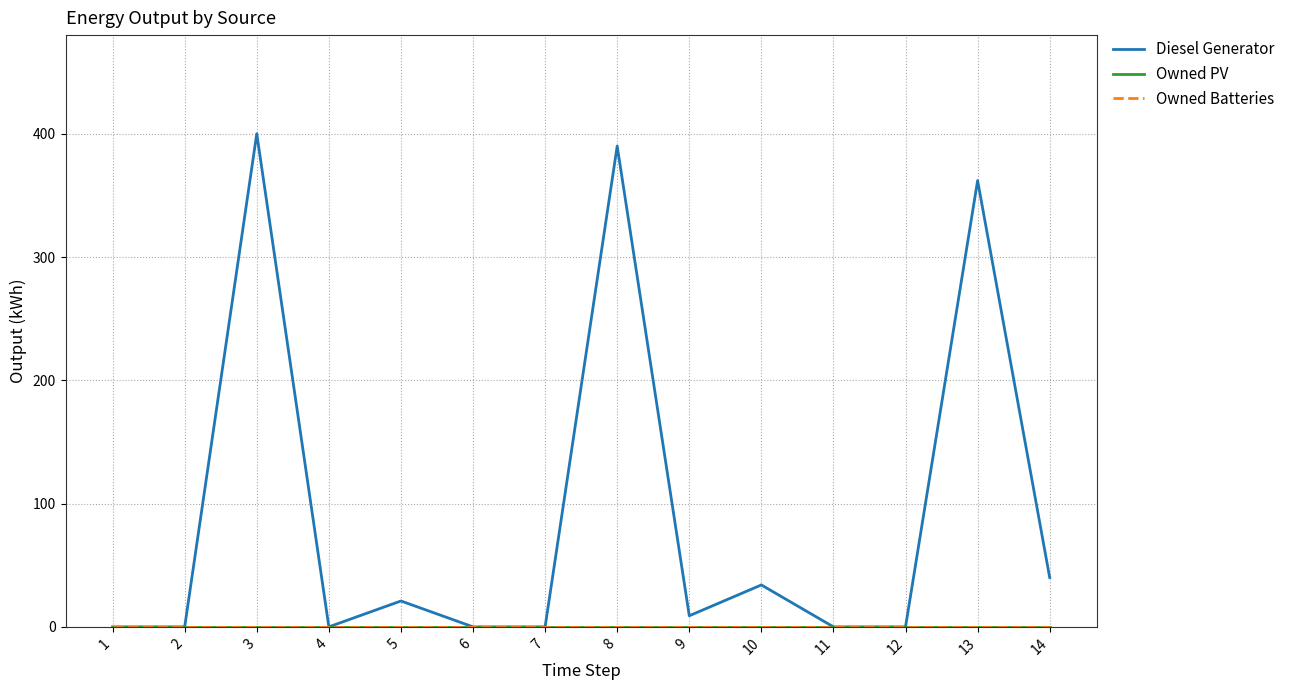

Which series has the largest range (max minus min)?

Diesel Generator